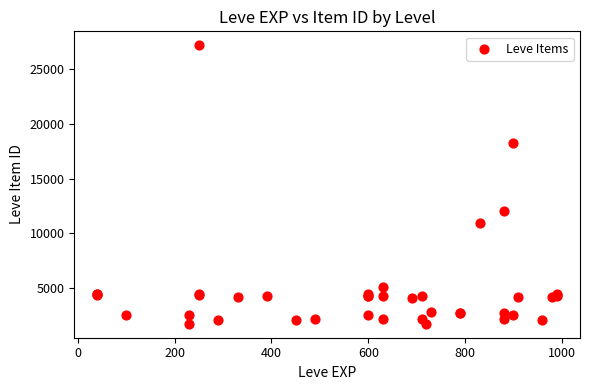

What Y value in the scatter plot is closest to 14448?

12018